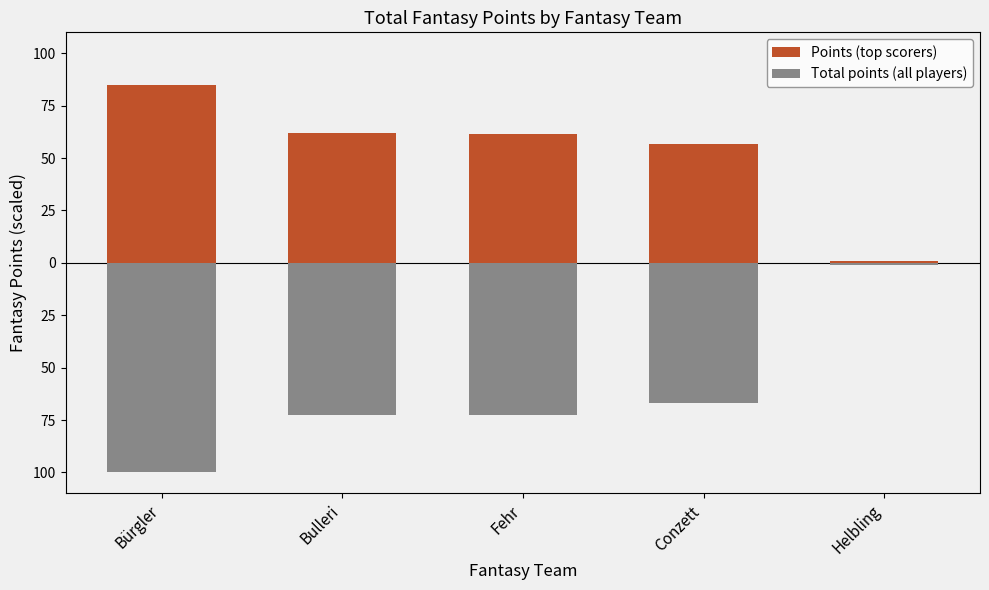

Is it true that Points (top scorers) equals 61.7 at Fehr?

True